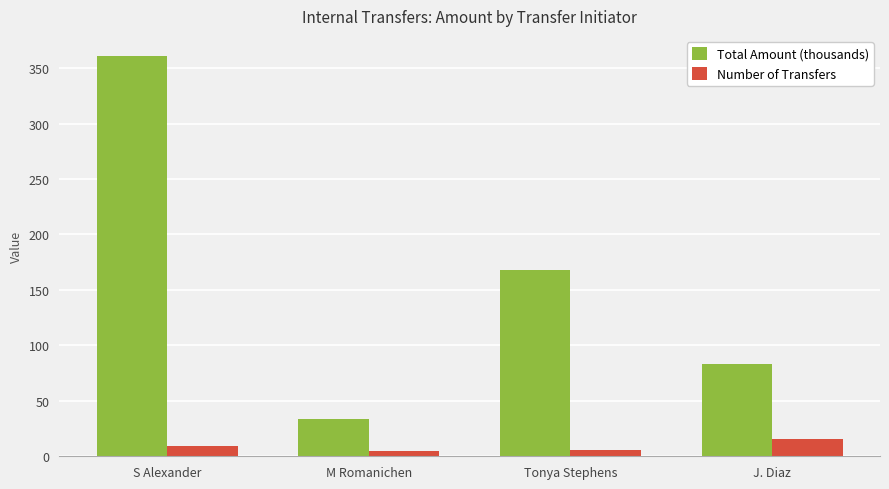

What is the average value of the Total Amount (thousands) series?

161.5